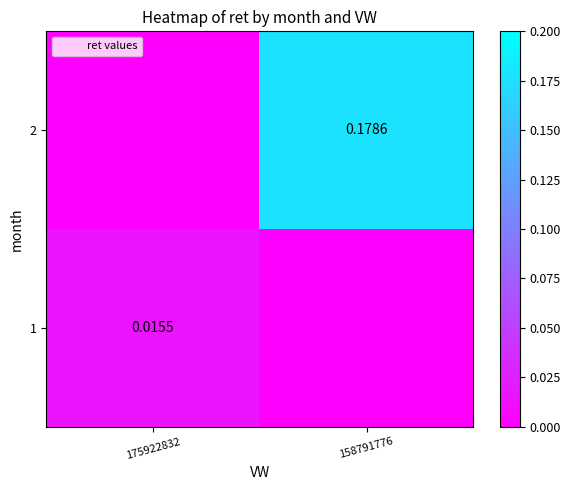

At how many categories does at least one series exceed 0?

2